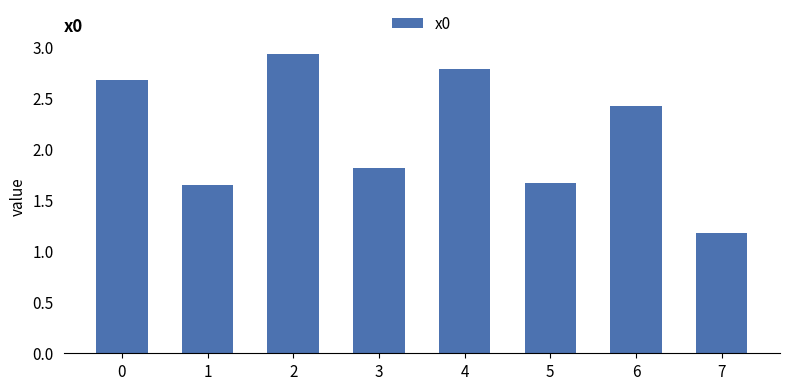

How many series are shown in this chart?

1